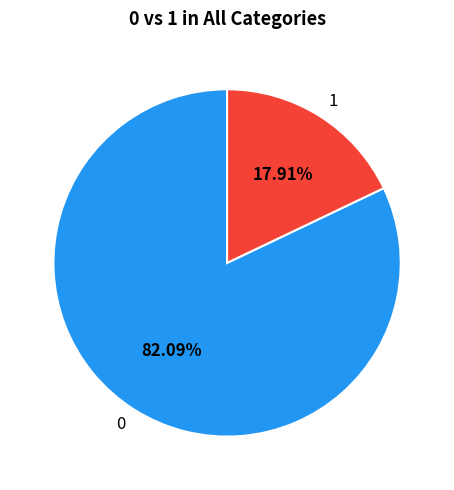

Rank the categories by value from lowest to highest.

1, 0